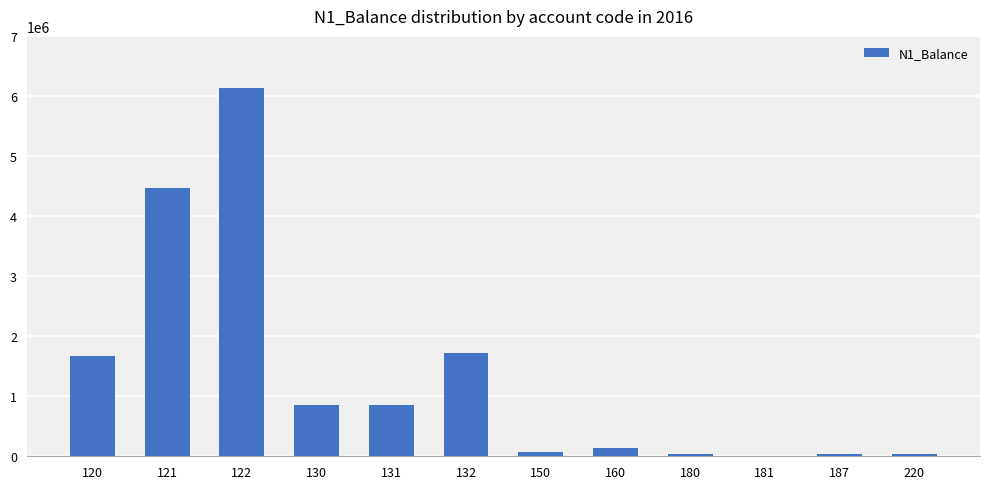

Approximately how many times larger is the value at 122 compared to 132?

3.6